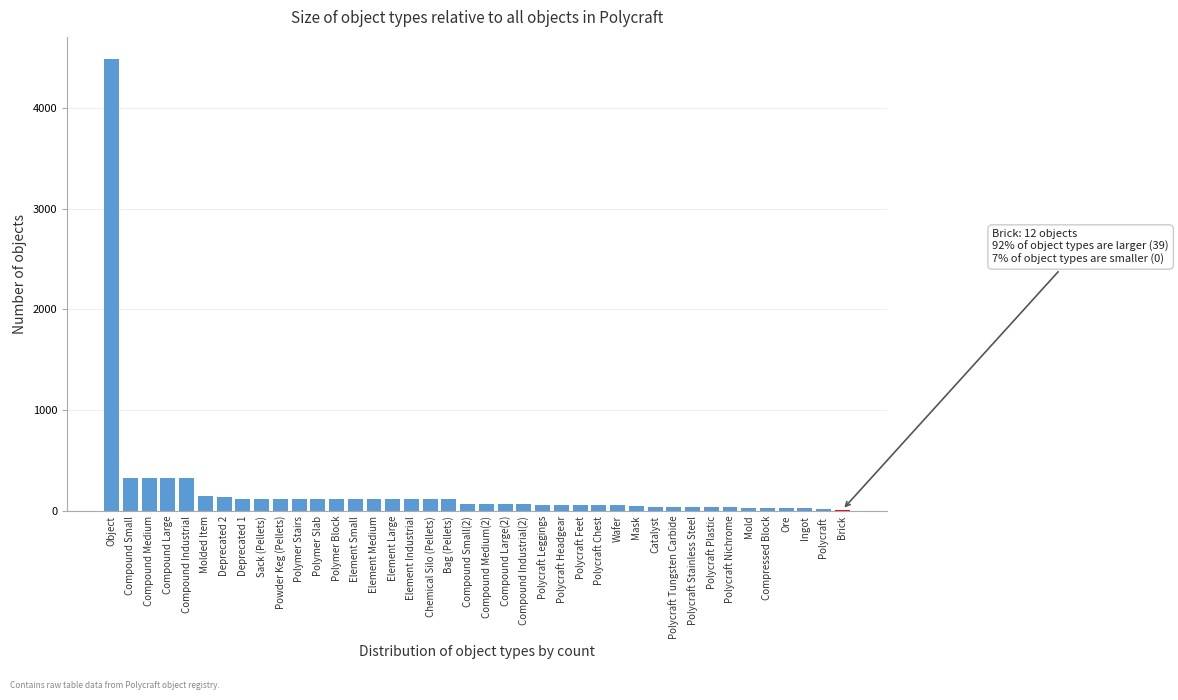

What is the sum of all values?

8438